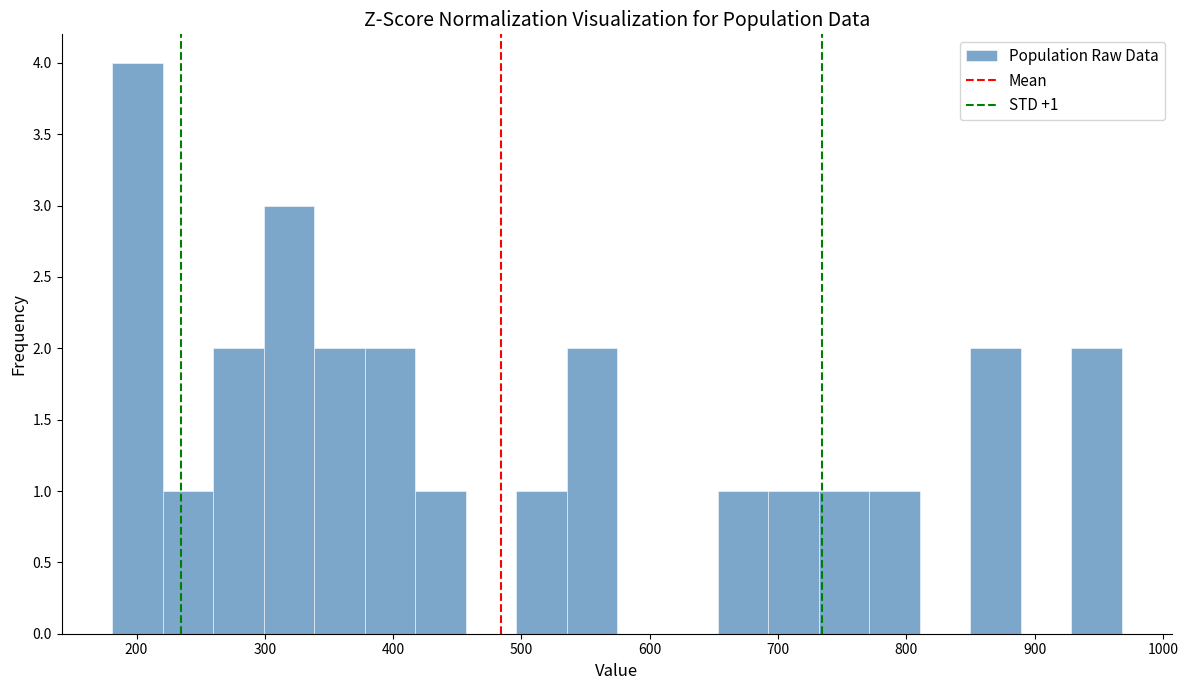

Read against the x-axis, roughly where is the centre of the tallest bar?

200